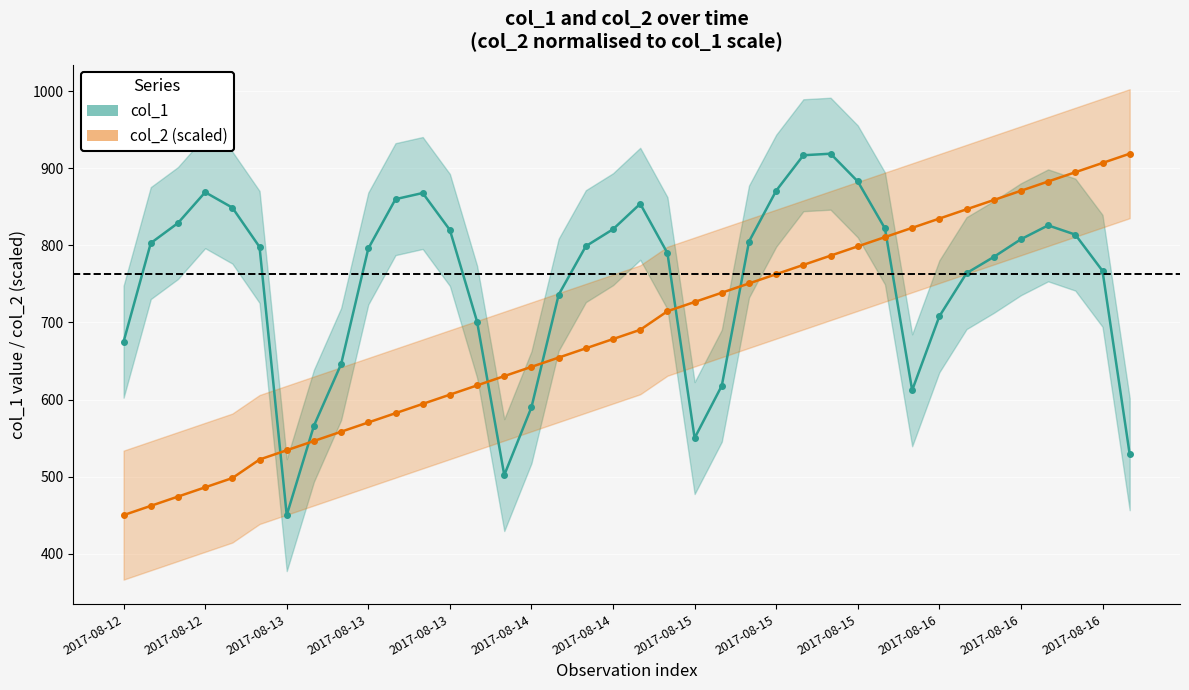

Which series ends up on top after the final intersection of col_1 and col_2 (scaled)?

col_2 (scaled)